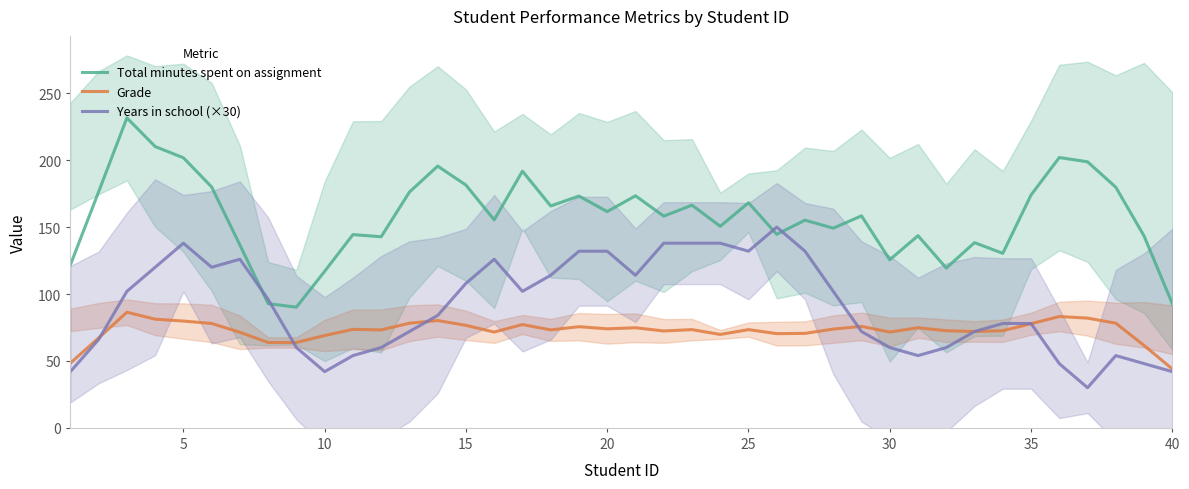

What is the difference between the Total minutes spent on assignment values at 10 and 5?

84.8